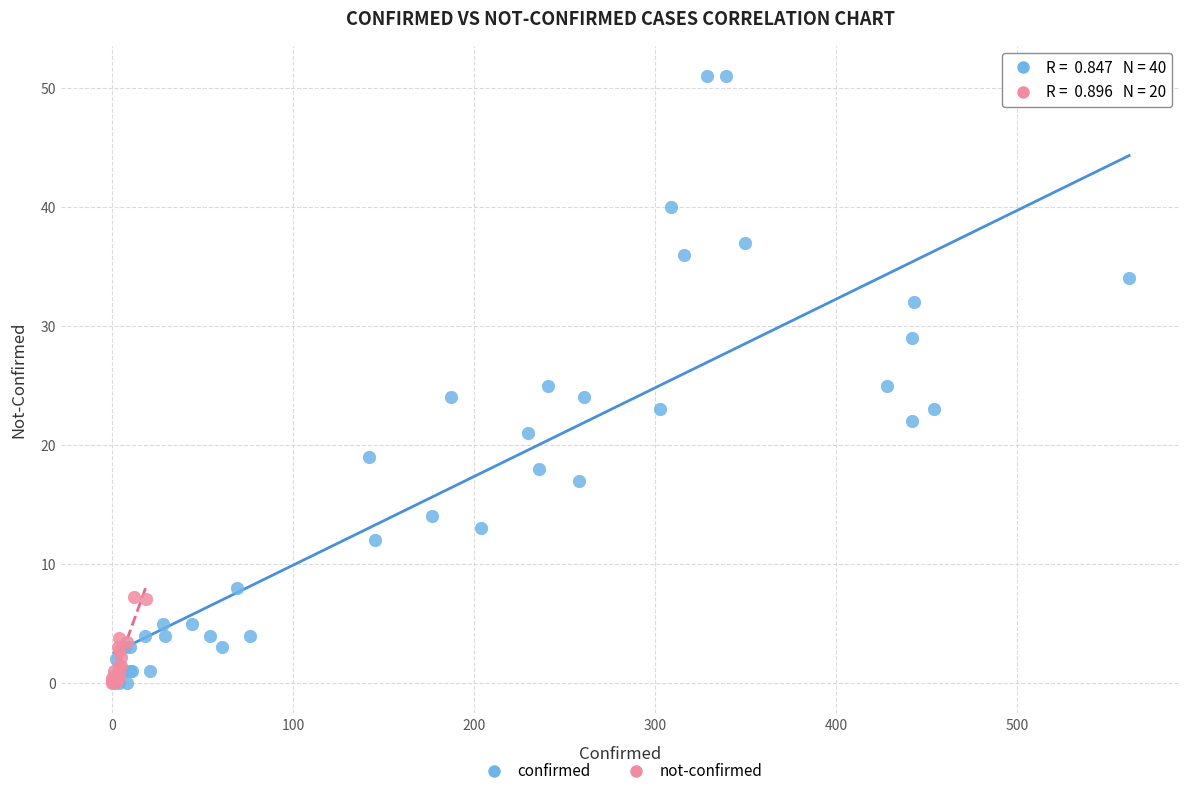

Which series has the largest Y range (max minus min)?

confirmed